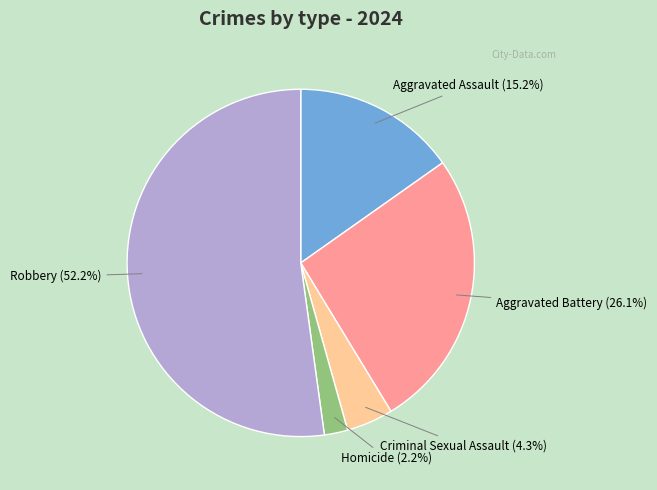

Which category has the smallest portion of the pie?

Homicide